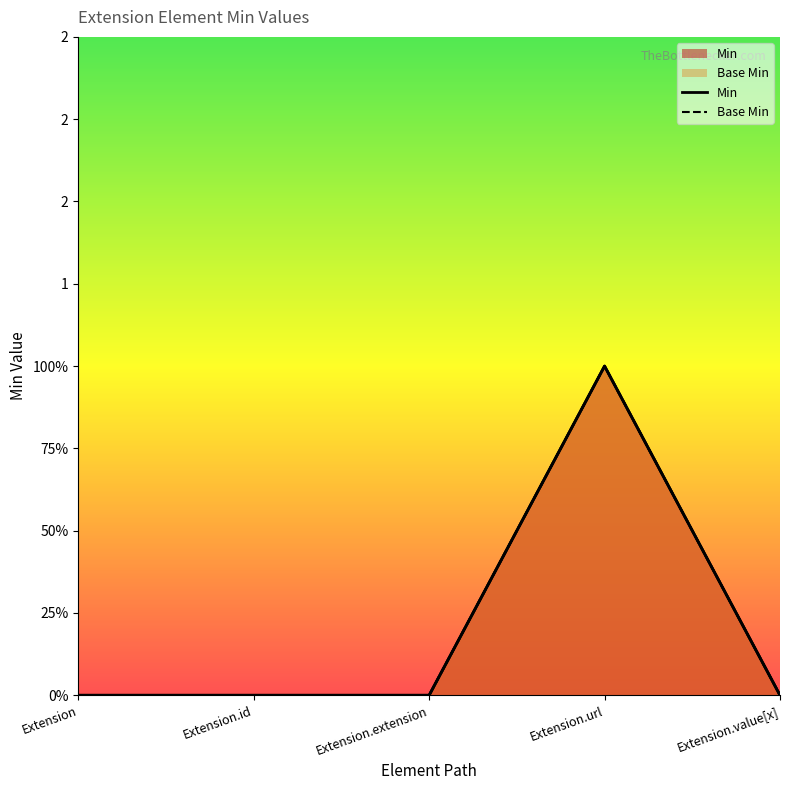

Reading left to right, what are all the values shown in this chart?

Min: 0	0	0	1	0
Base Min: 0	0	0	1	0